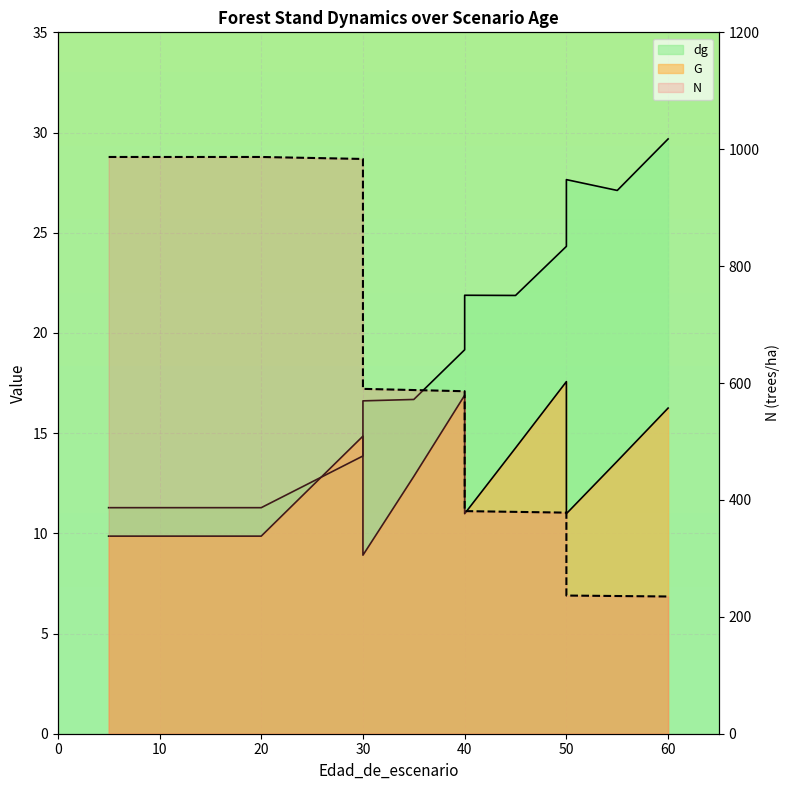

True or false: G and N cross at least once.

False